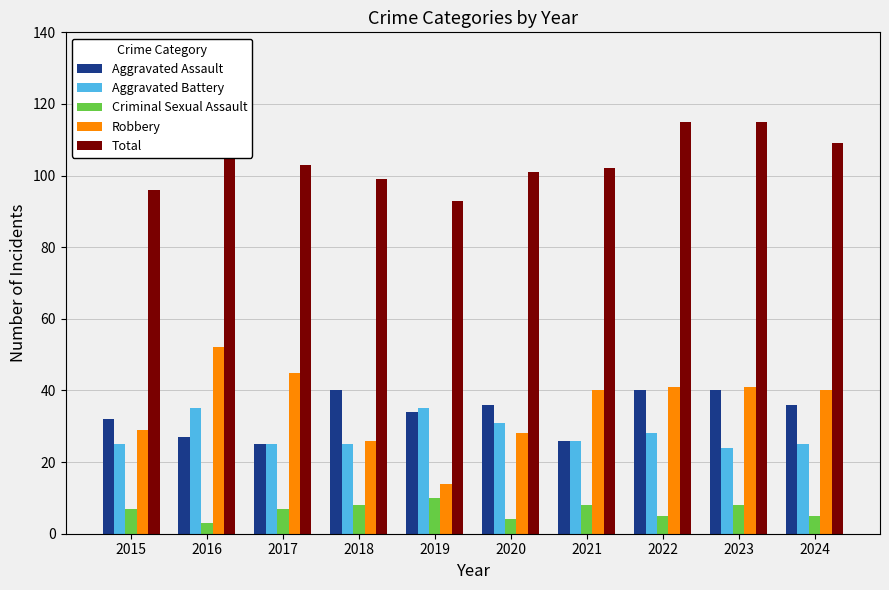

Reading left to right, what are all the values shown in this chart?

Aggravated Assault: 2015=32	2016=27	2017=25	2018=40	2019=34	2020=36	2021=26	2022=40	2023=40	2024=36
Aggravated Battery: 2015=25	2016=35	2017=25	2018=25	2019=35	2020=31	2021=26	2022=28	2023=24	2024=25
Criminal Sexual Assault: 2015=7	2016=3	2017=7	2018=8	2019=10	2020=4	2021=8	2022=5	2023=8	2024=5
Robbery: 2015=29	2016=52	2017=45	2018=26	2019=14	2020=28	2021=40	2022=41	2023=41	2024=40
Total: 2015=96	2016=119	2017=103	2018=99	2019=93	2020=101	2021=102	2022=115	2023=115	2024=109